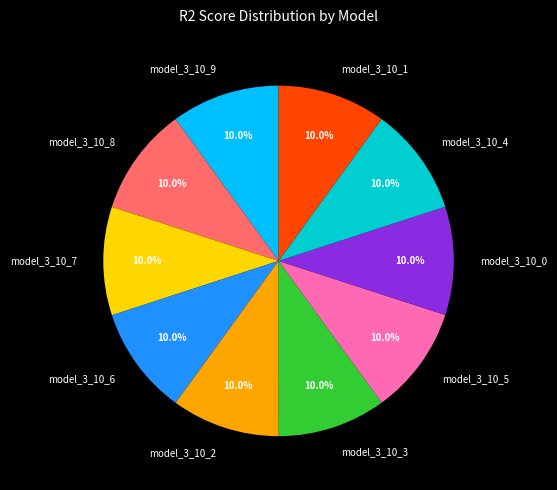

To the nearest percent, what is the average slice percentage?

10%